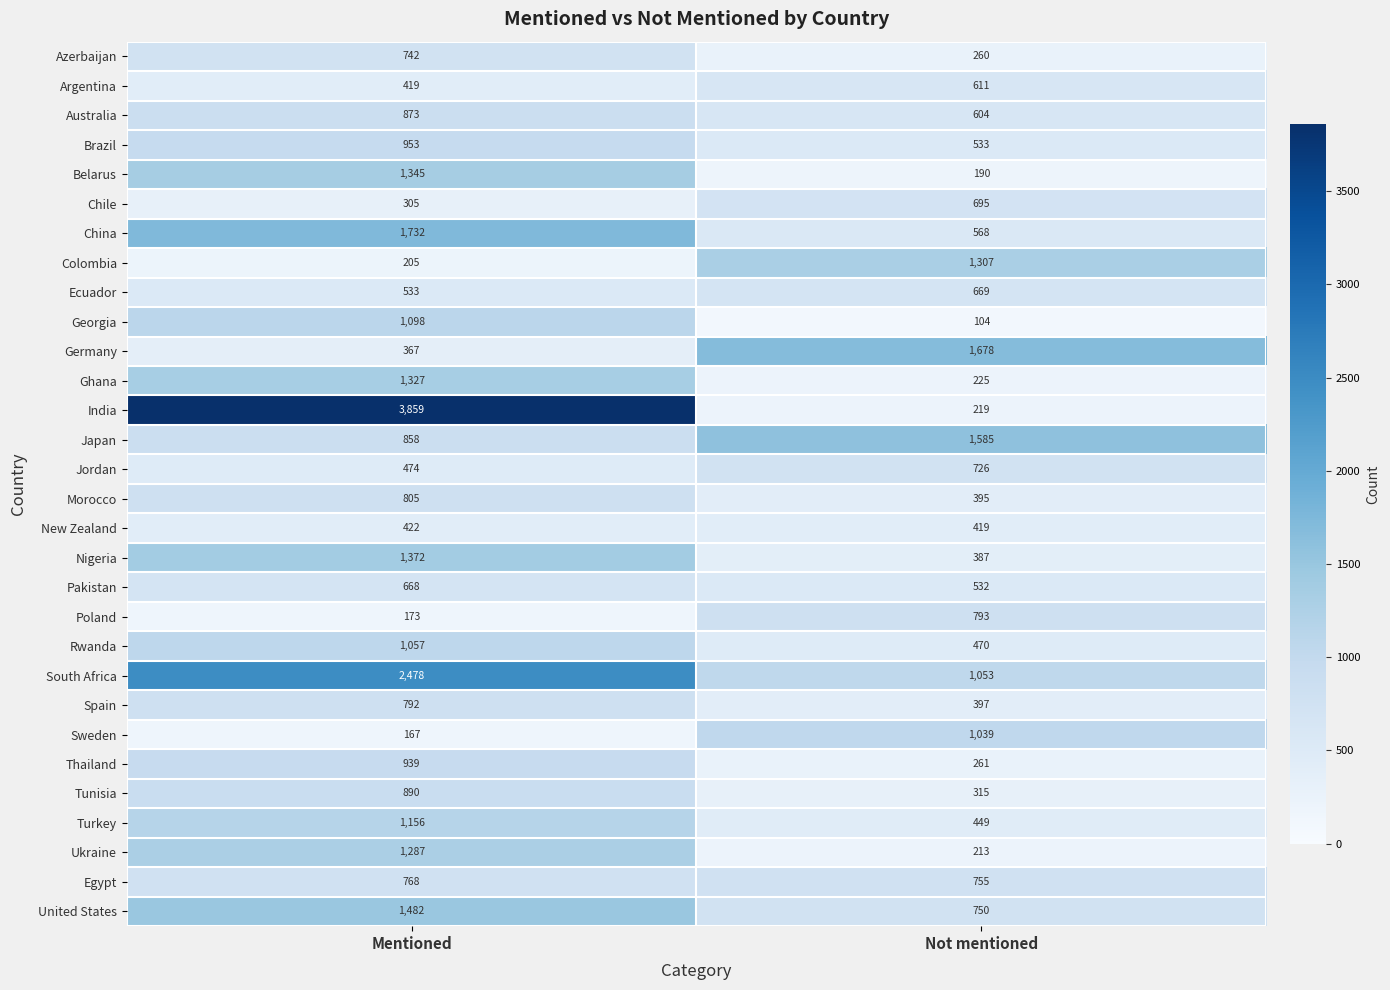

What is the smallest value displayed?

104